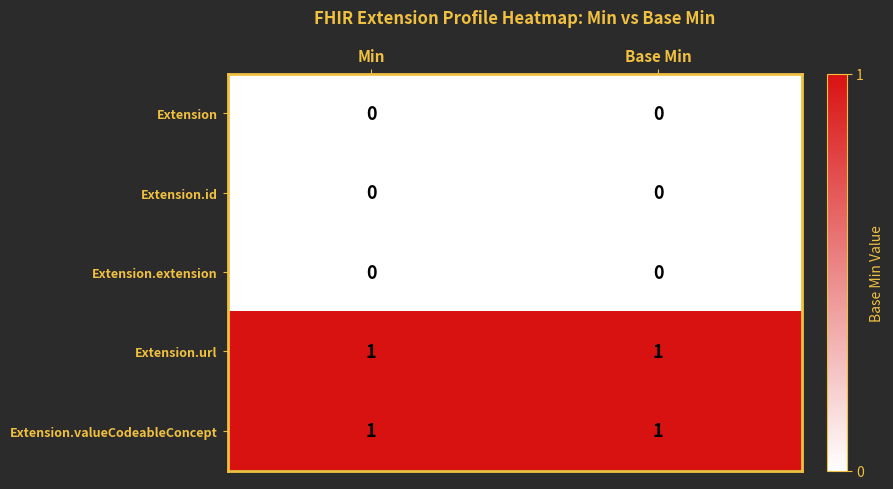

The value of Extension.id at Min is 0. True or false?

True